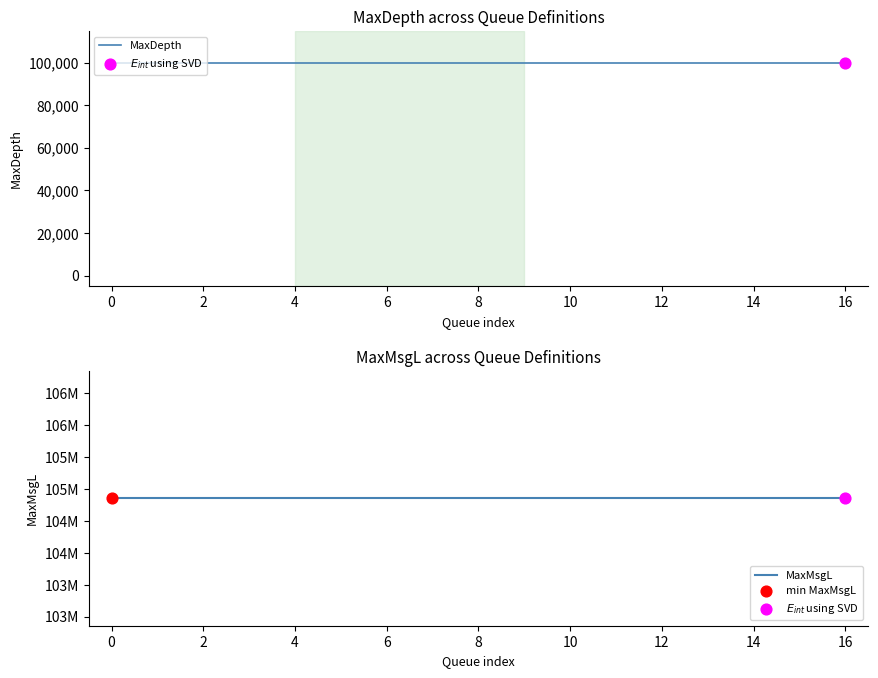

At how many categories does at least one series exceed 38124701?

17